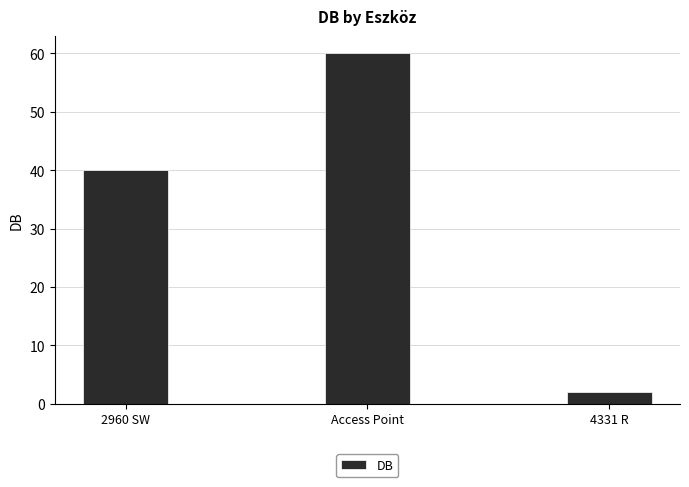

What is the difference between the maximum and second lowest values?

20